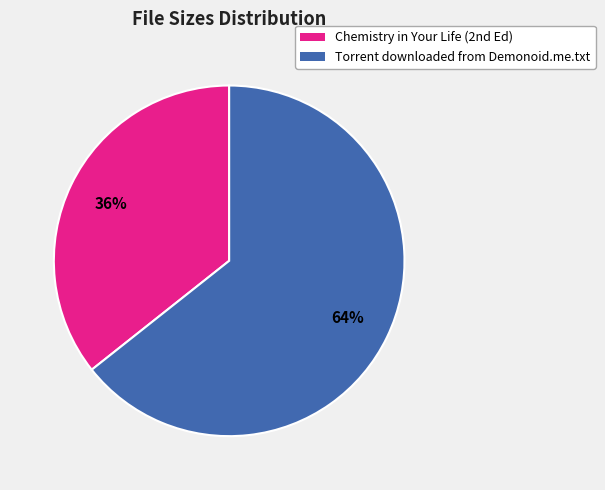

To the nearest percent, what is the average slice percentage?

50%